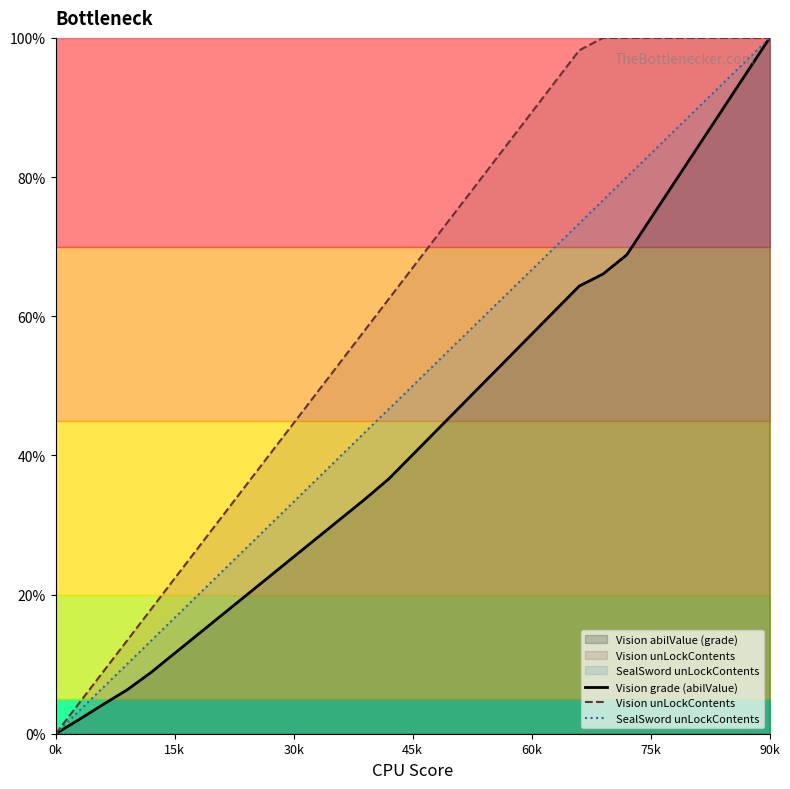

True or false: SealSword unLockContents has more than 1 points higher than both neighbors.

False